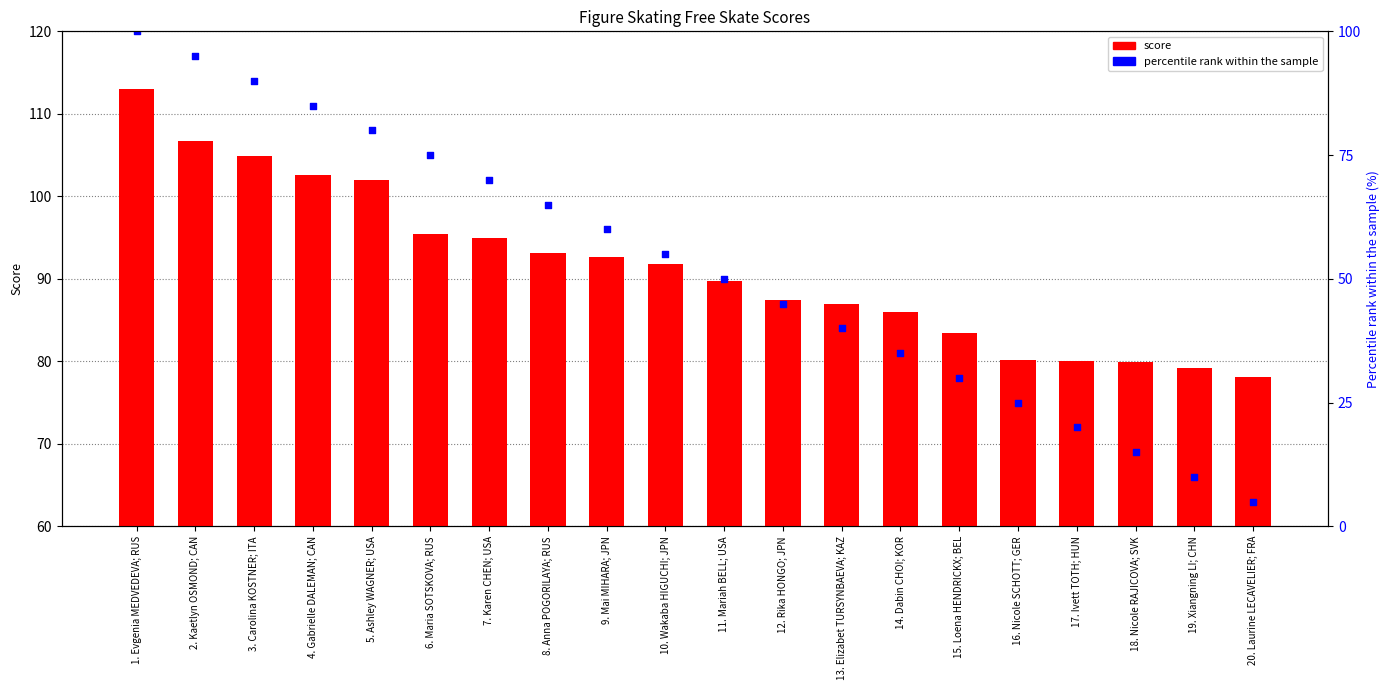

What is the total value across all series at 16. Nicole SCHOTT; GER?

155.1